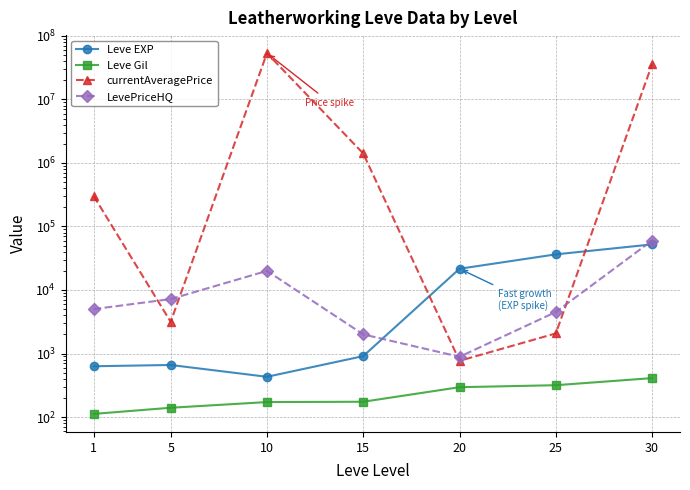

Rank the series by their maximum value, from lowest to highest.

Leve Gil, Leve EXP, LevePriceHQ, currentAveragePrice